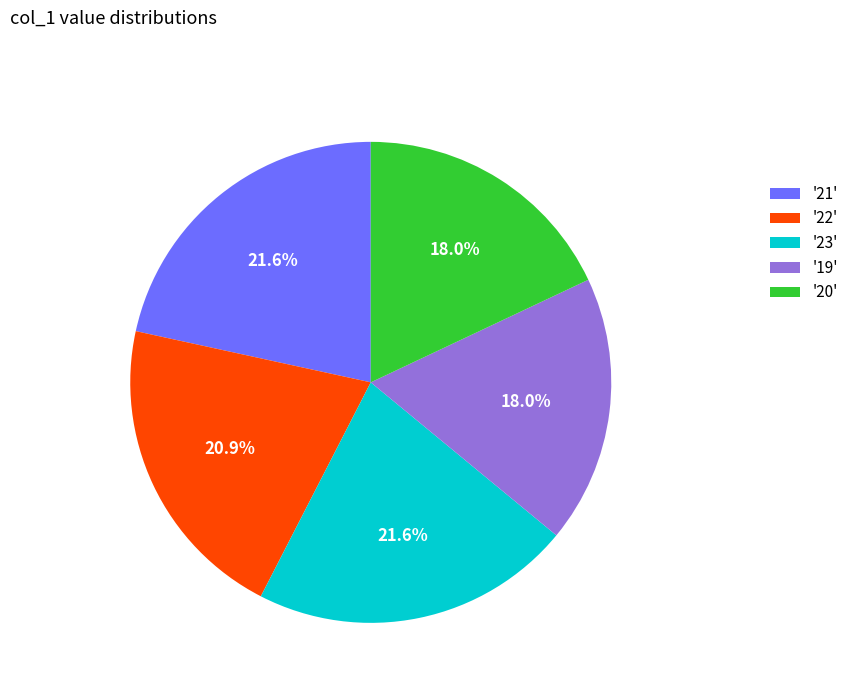

Between '19' and '22', which is larger?

'22'